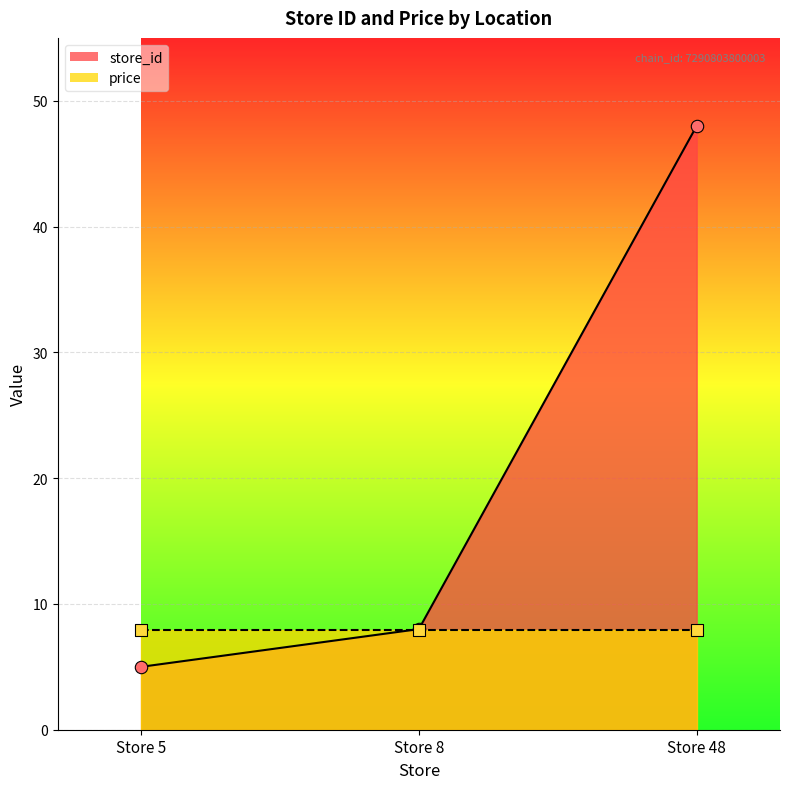

Between Store 5 and Store 48, which is larger?

Store 48